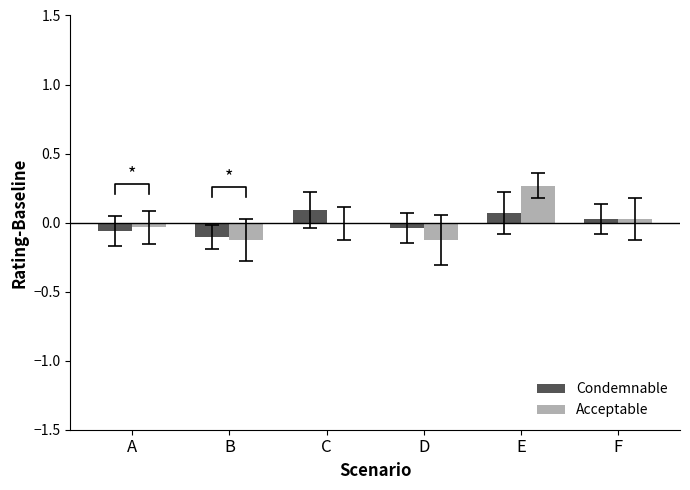

At which label is Condemnable closest to 0?

F